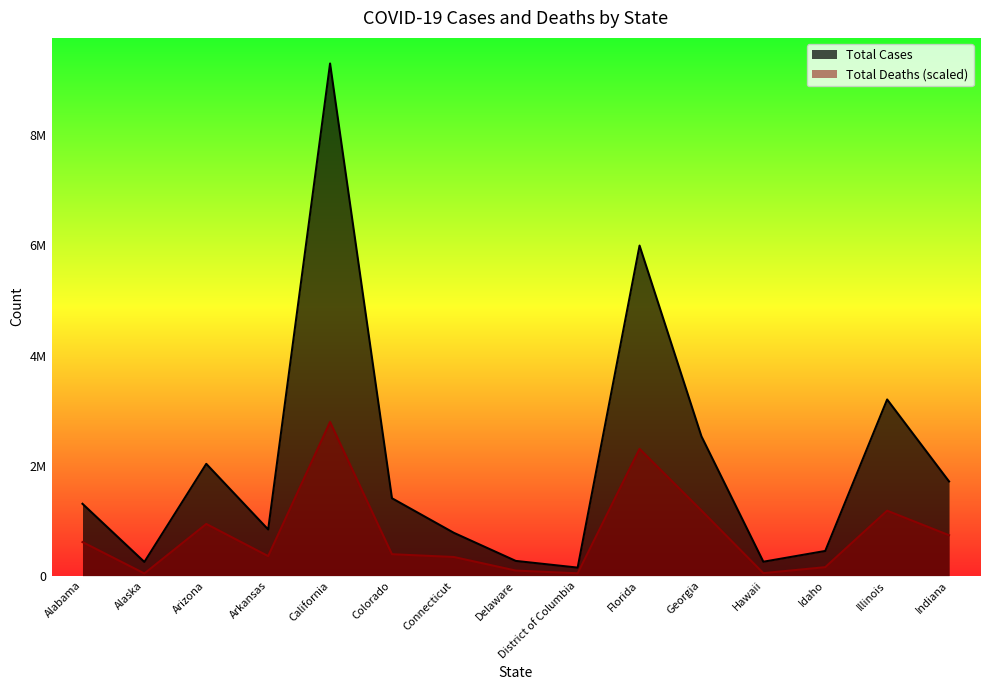

Which series has the largest total across all categories?

Total Cases